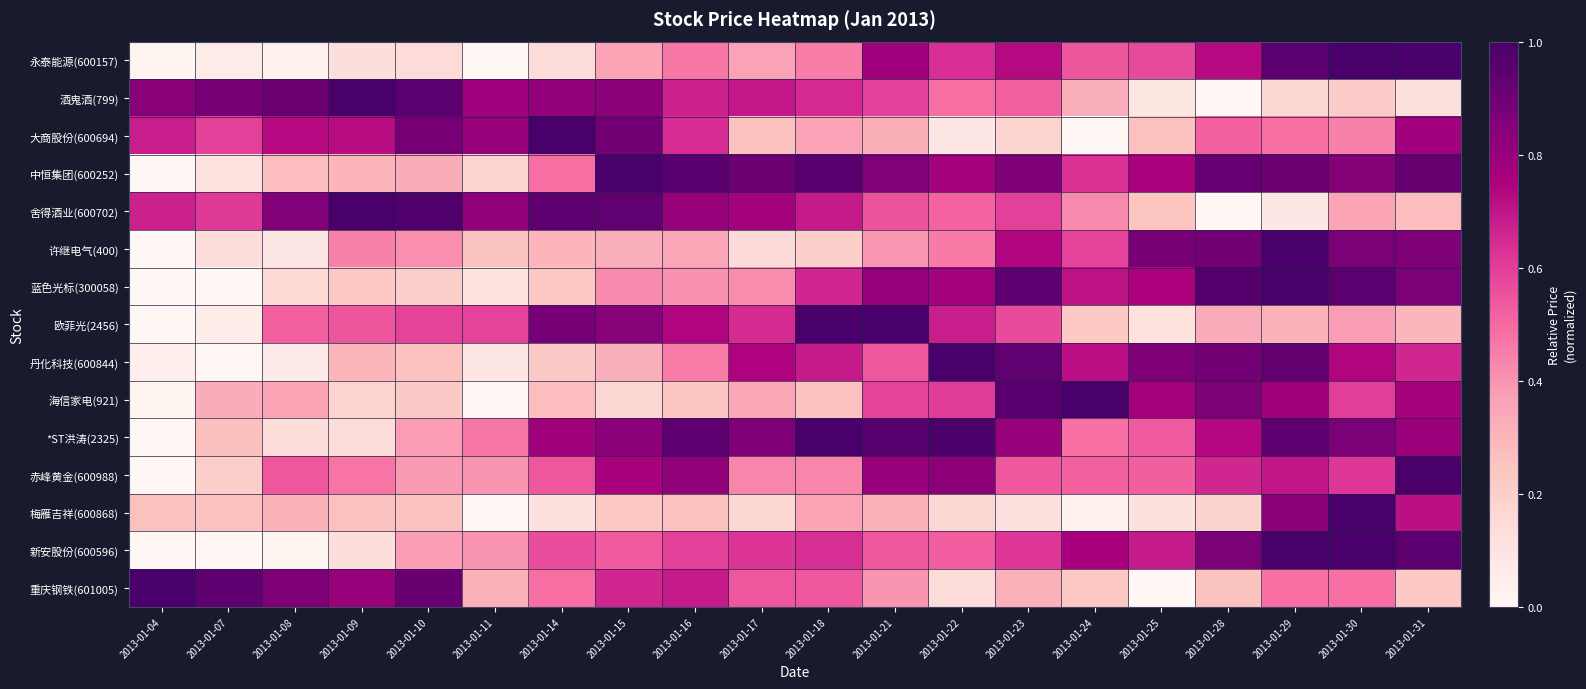

List the series in order of their peak value, lowest first.

重庆钢铁(601005), 梅雁吉祥(600868), 海信家电(921), 中恒集团(600252), 丹化科技(600844), *ST洪涛(2325), 永泰能源(600157), 赤峰黄金(600988), 新安股份(600596), 大商股份(600694), 欧菲光(2456), 许继电气(400), 舍得酒业(600702), 蓝色光标(300058), 酒鬼酒(799)